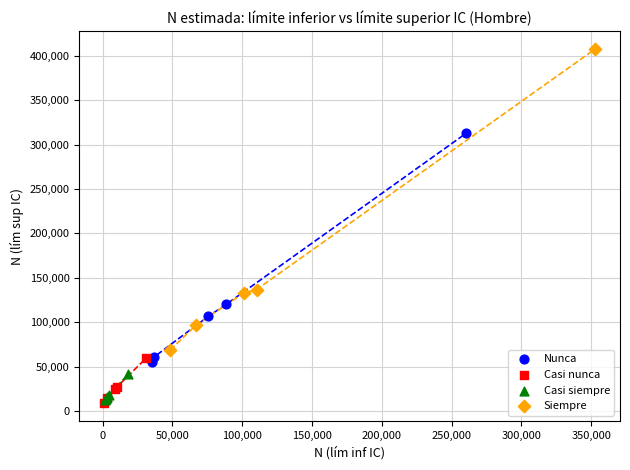

Which series has the widest spread of Y values?

Siempre